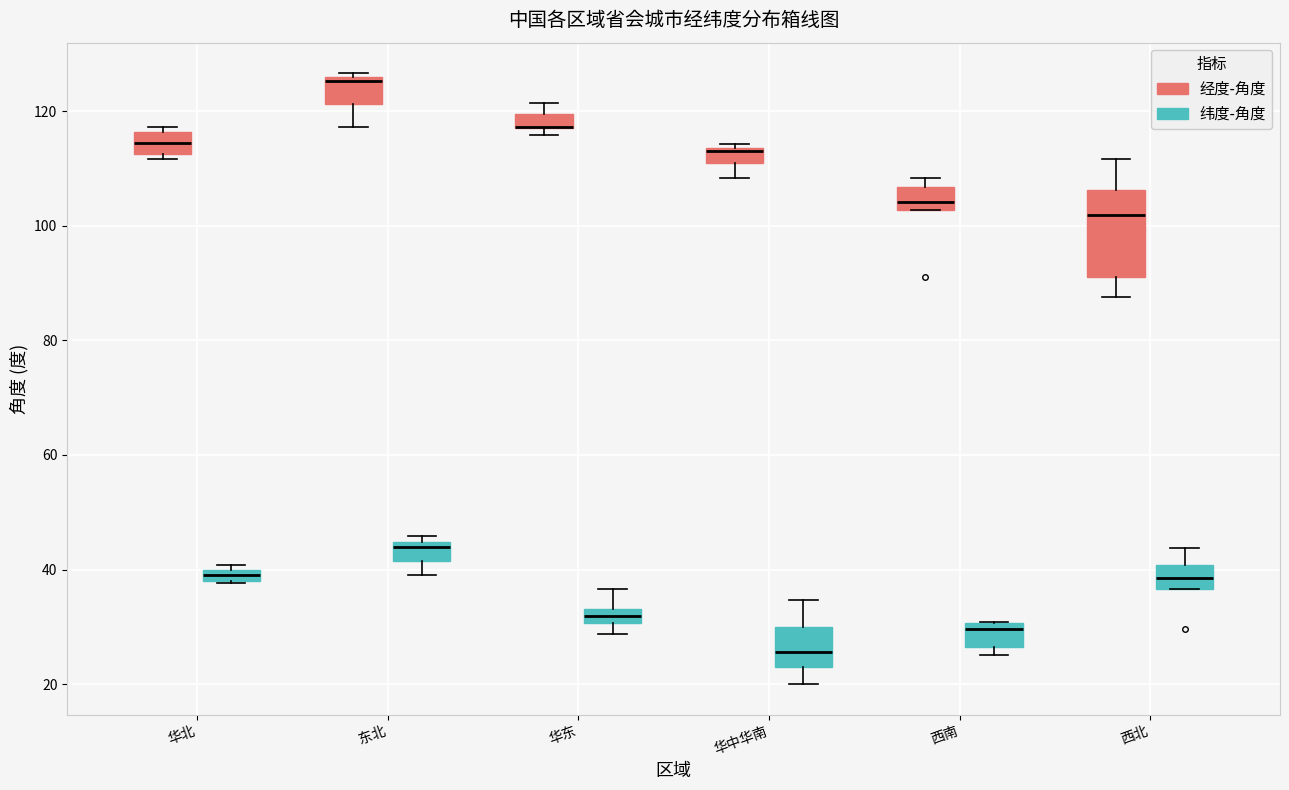

Where is the upper edge of the box for 西南 (纬度-角度) on the y-axis? The values are not printed on the chart, so give them approximately, as read against the axis.

30